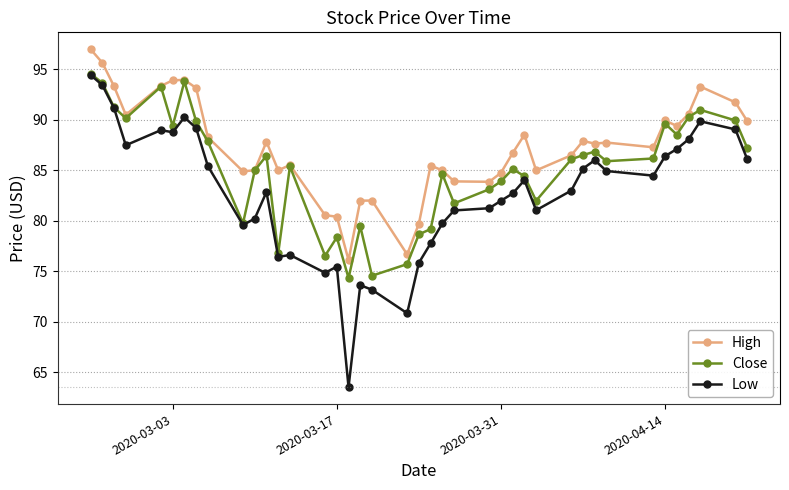

Rank the series by their average value, from highest to lowest.

High, Close, Low